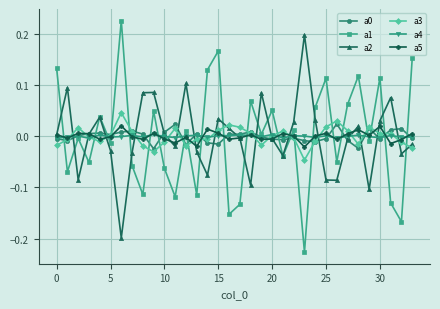

Which series has the widest spread of values?

a1